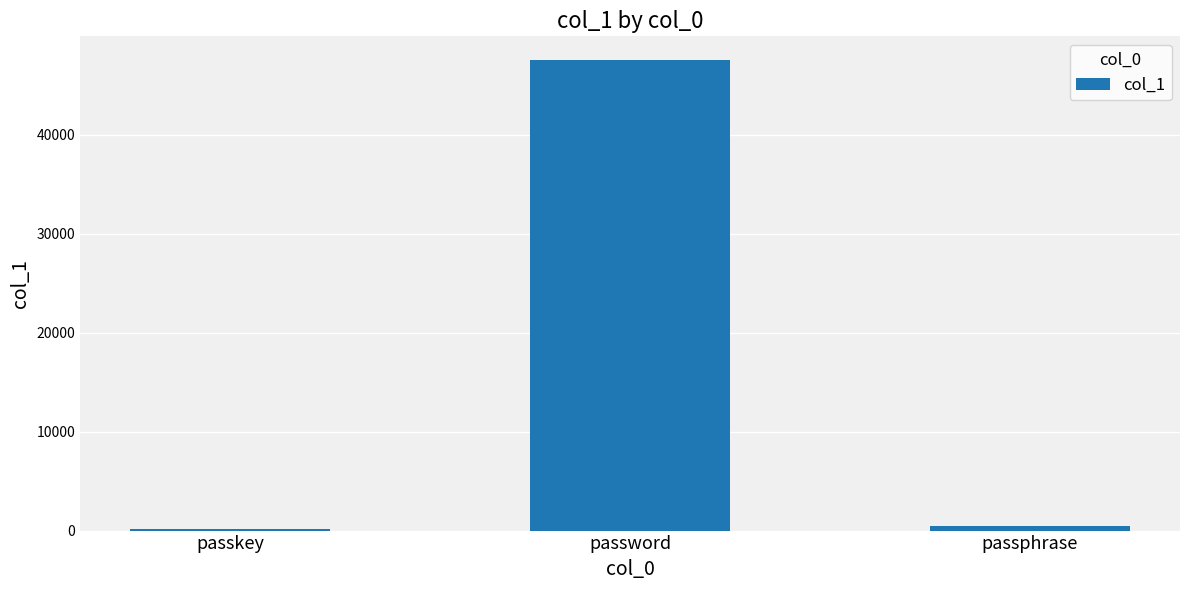

The chart shows a value of 18702 at password. True or false?

False